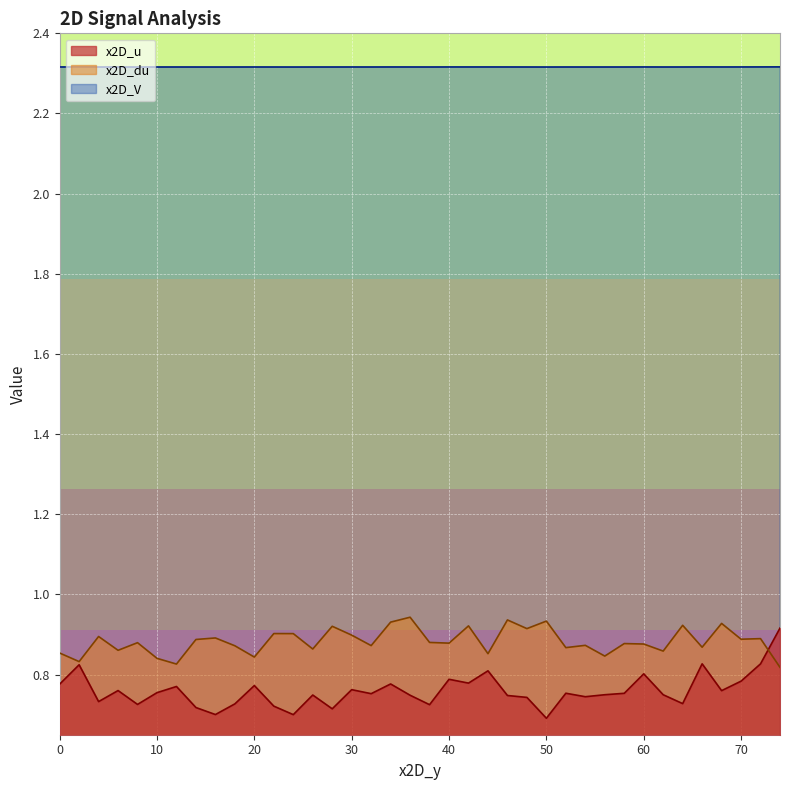

Which series ends up on top after the final intersection of x2D_u and x2D_du?

x2D_u